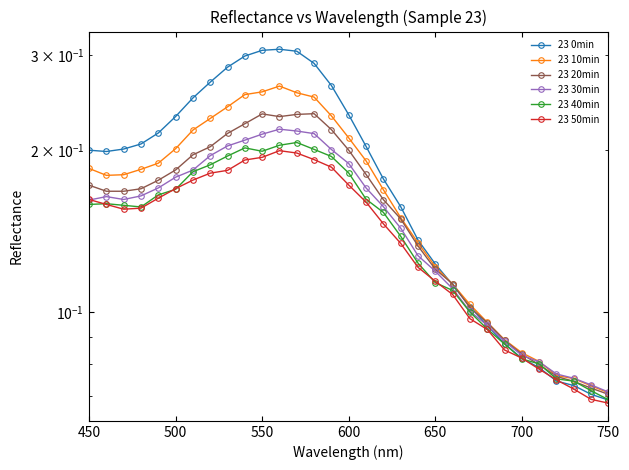

In 23 0min, how many points are higher than both neighbors (excluding endpoints)?

1